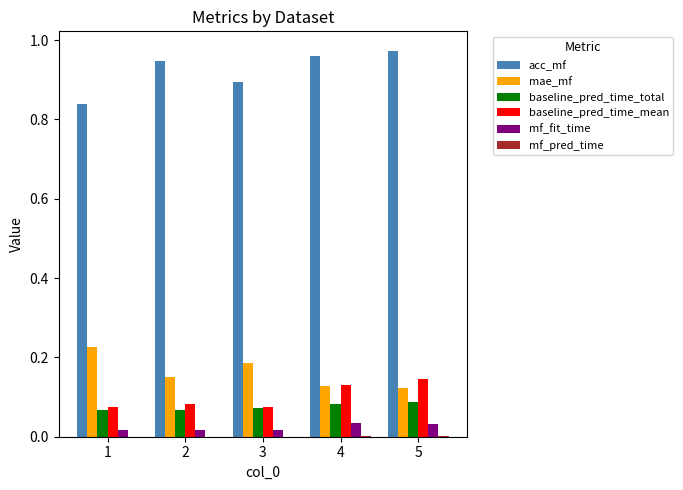

Which series has the largest total across all categories?

acc_mf